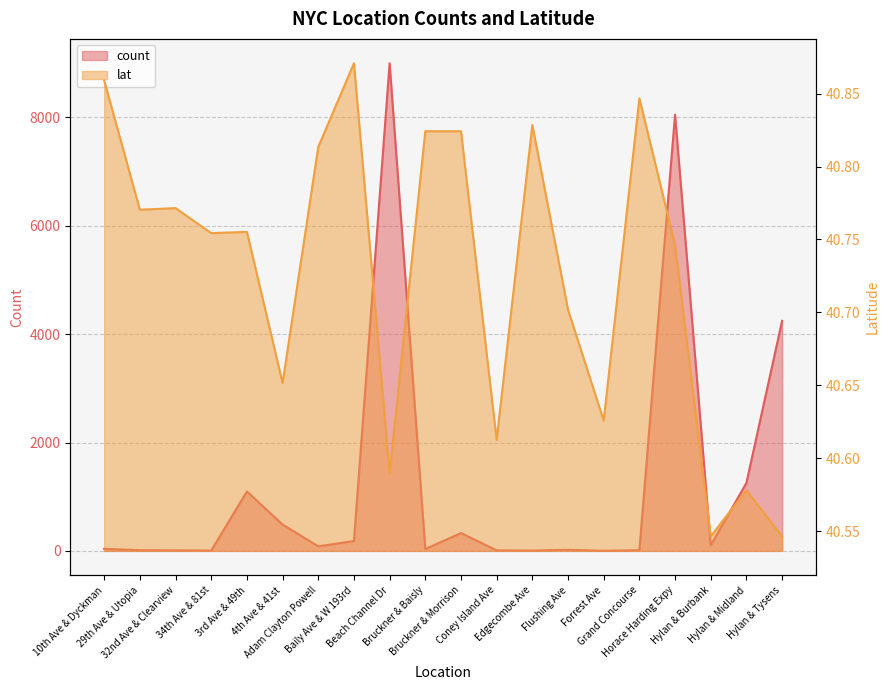

What is the difference between the highest and lowest values at Baily Ave & W 193rd?

141.1